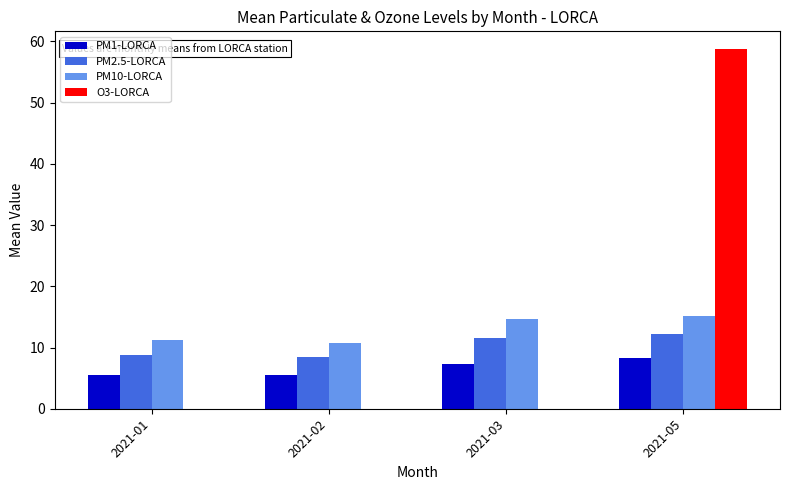

What is the maximum value shown in the chart?

58.7